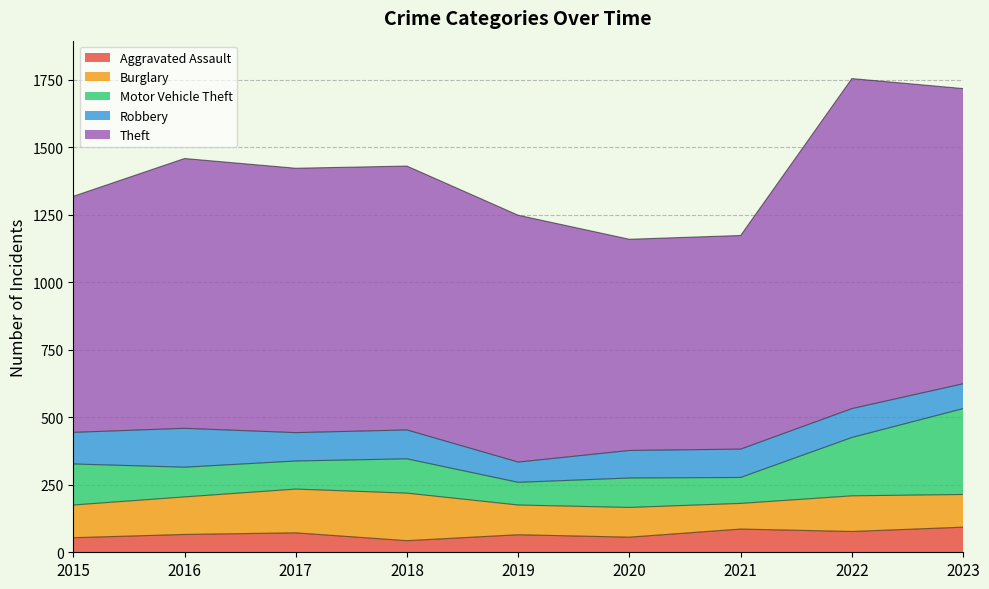

The Motor Vehicle Theft series shows 152 at 2015. True or false?

True